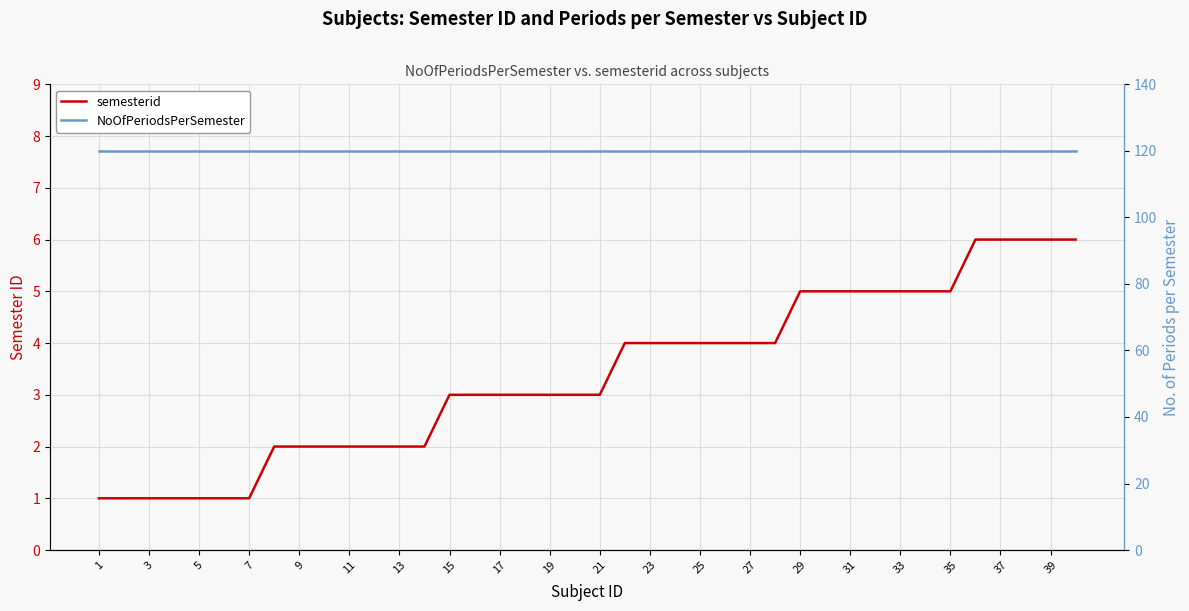

What is the difference between the second highest and minimum values in the semesterid series?

5